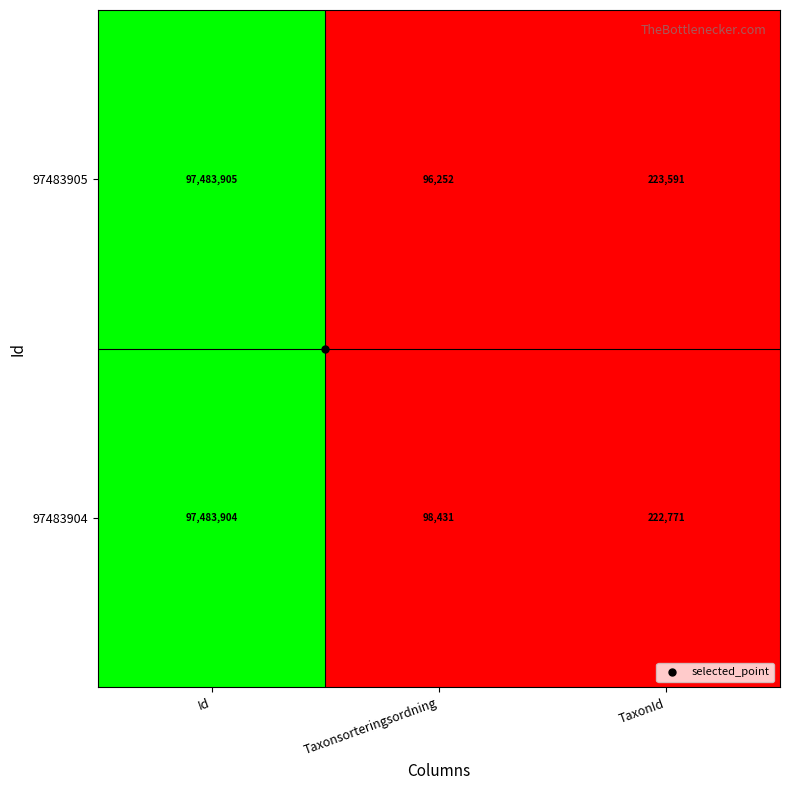

At which label is 97483905 closest to 48790078?

TaxonId